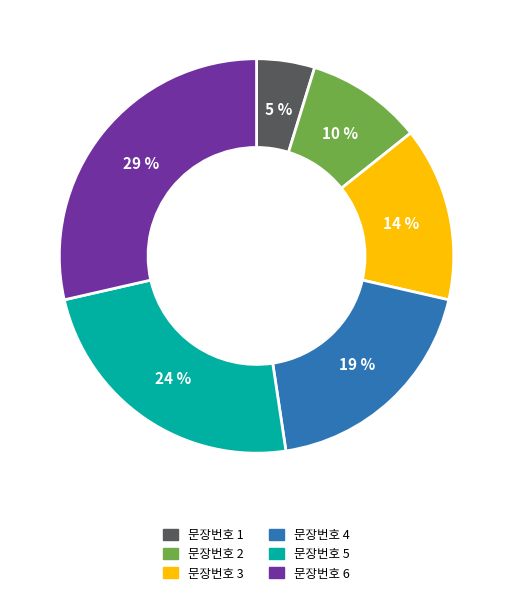

Does any single category account for the majority?

No